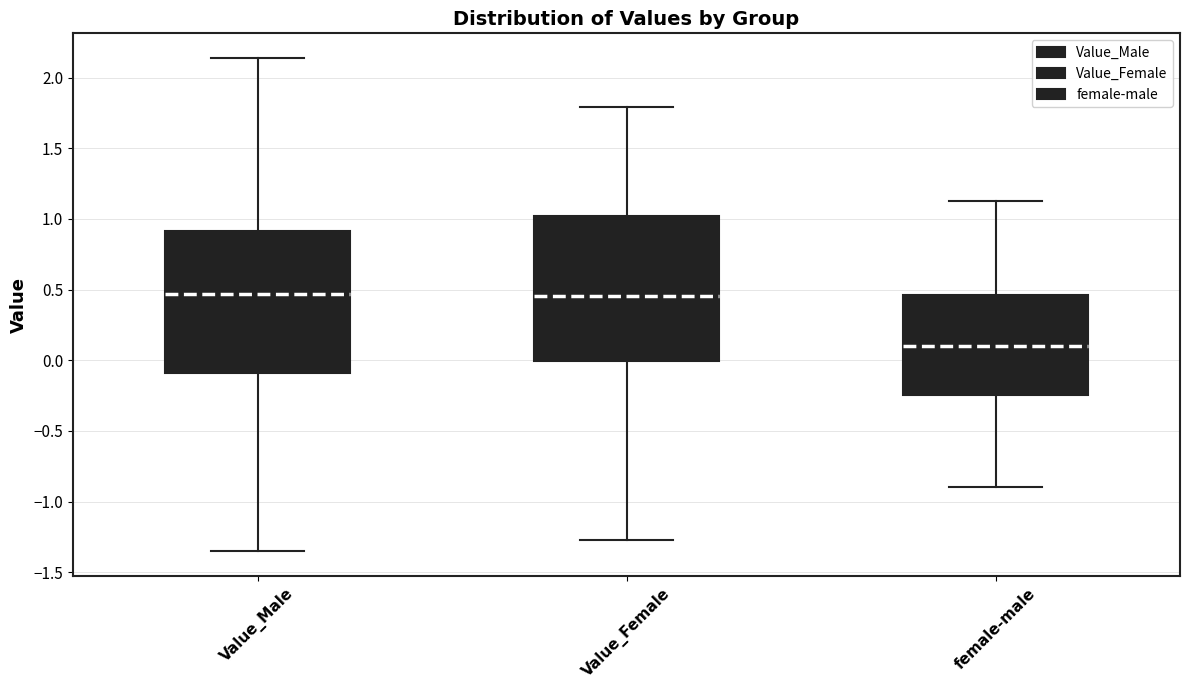

Where is the lower edge of the box for Value_Male on the y-axis? The values are not printed on the chart, so give them approximately, as read against the axis.

-0.10